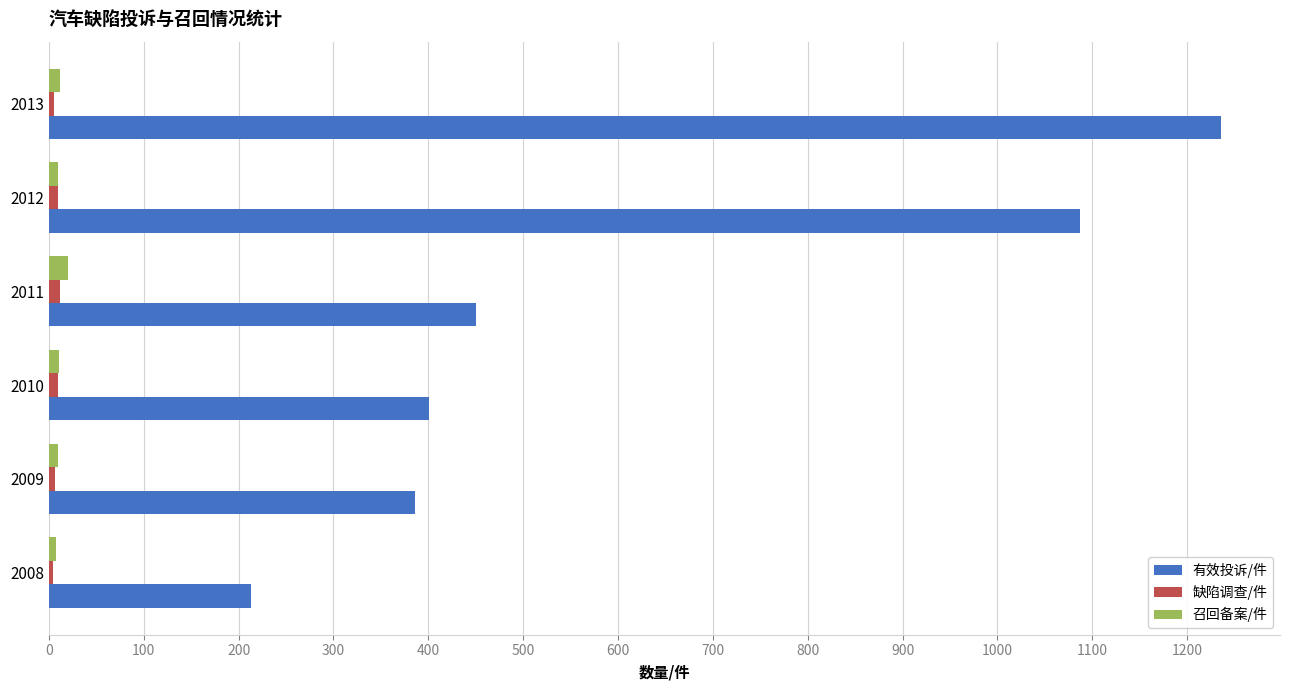

Which series has the widest spread of values?

有效投诉/件